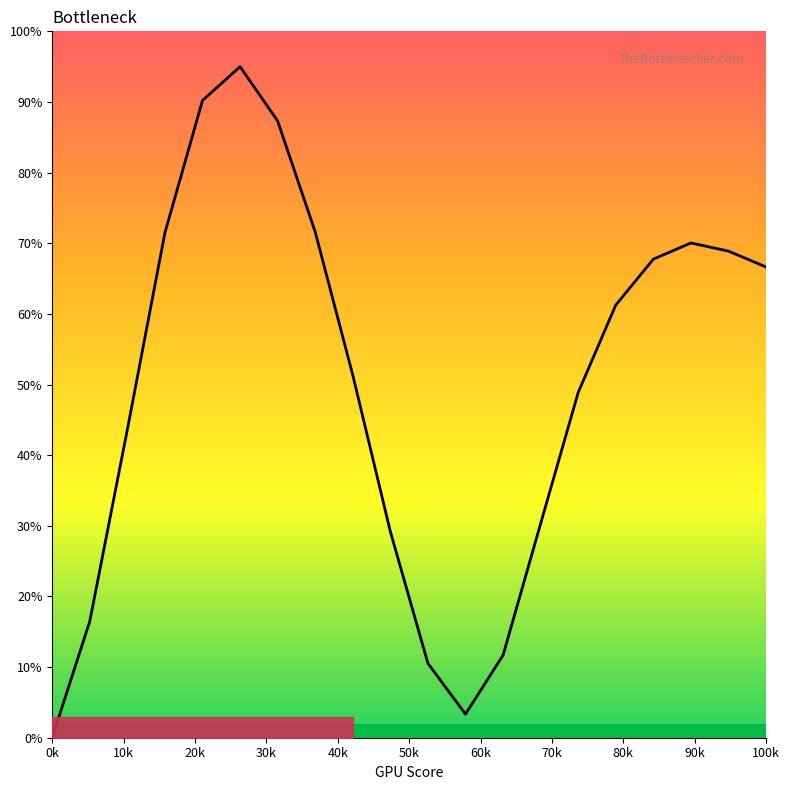

What is the difference between the maximum and minimum values?

95.0